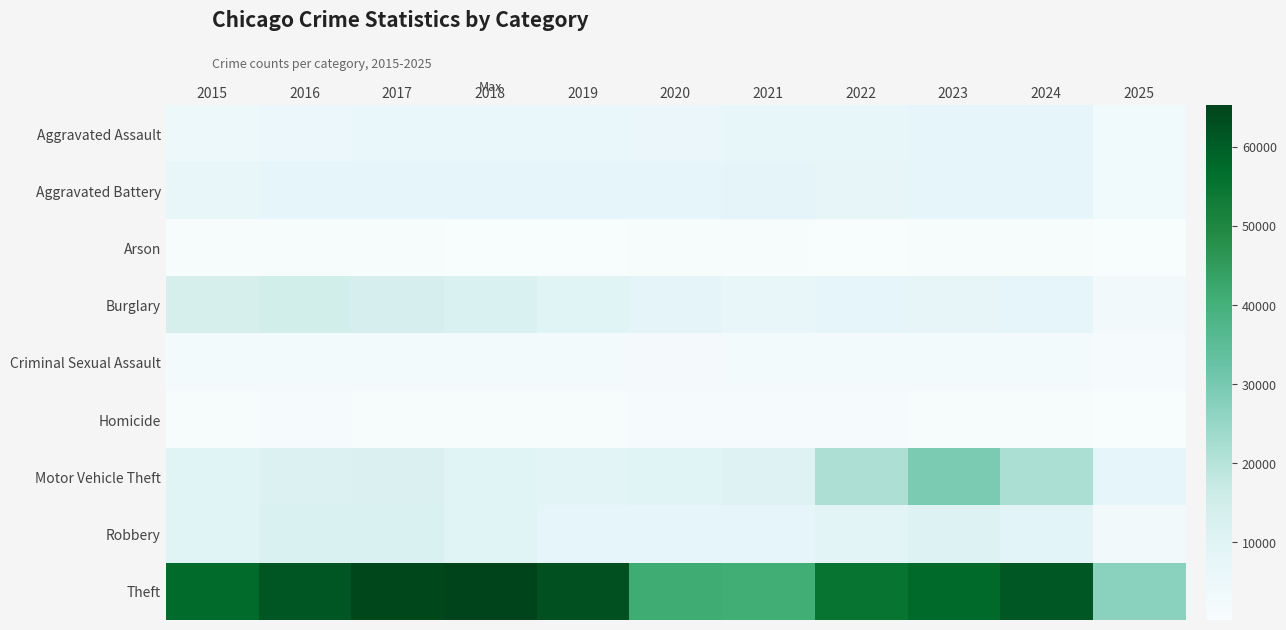

Which series changed the most between 2019 and 2021?

Theft